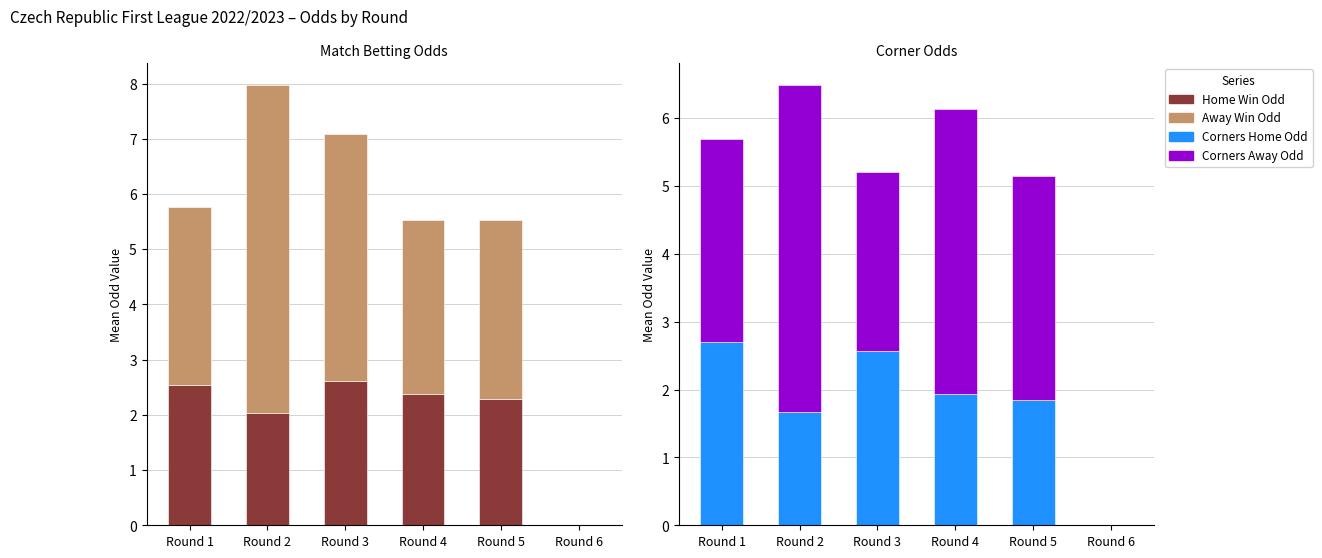

Which series changed the most between Round 3 and Round 5?

Away Win Odd